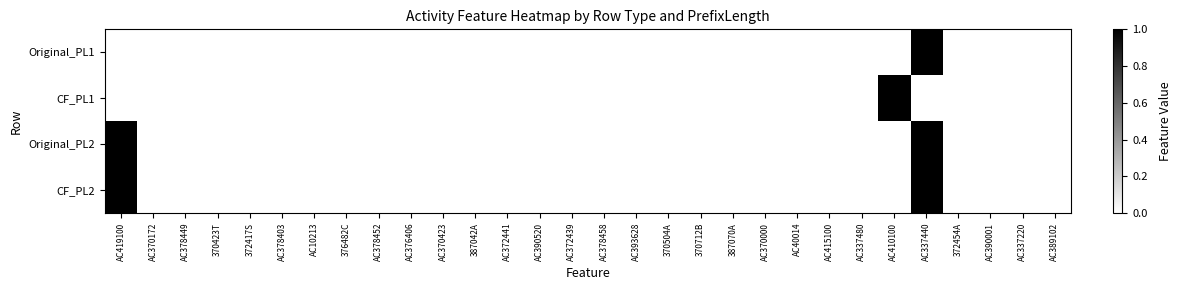

At how many categories does at least one series exceed 0?

3